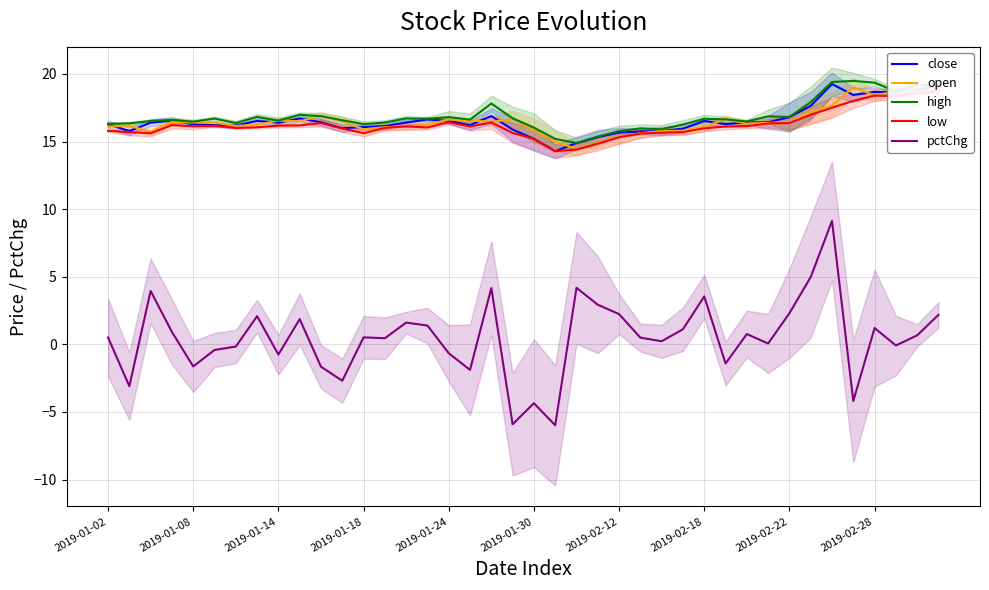

What is the smallest value displayed?

-6.0